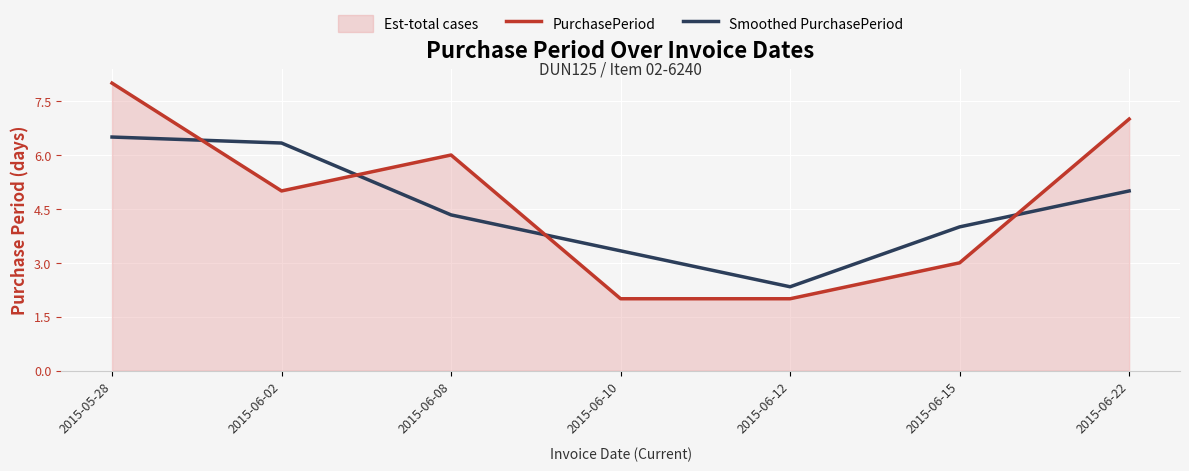

List the series in order of their overall mean, lowest first.

Smoothed PurchasePeriod, PurchasePeriod